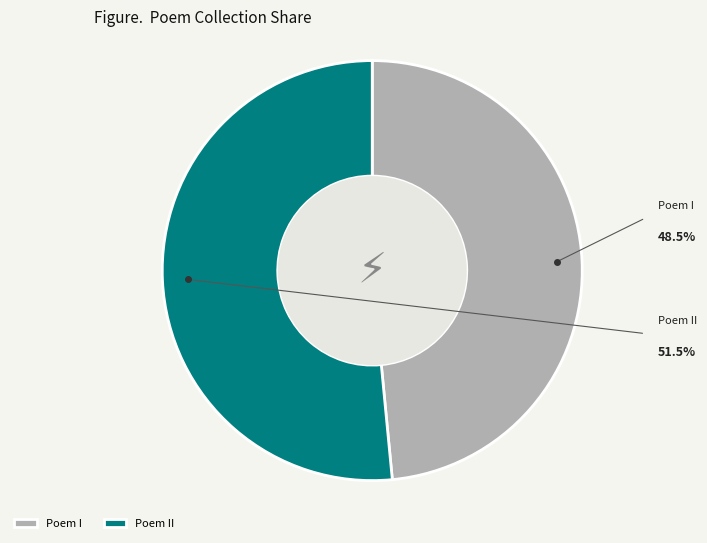

Count the number of slices in the pie.

2